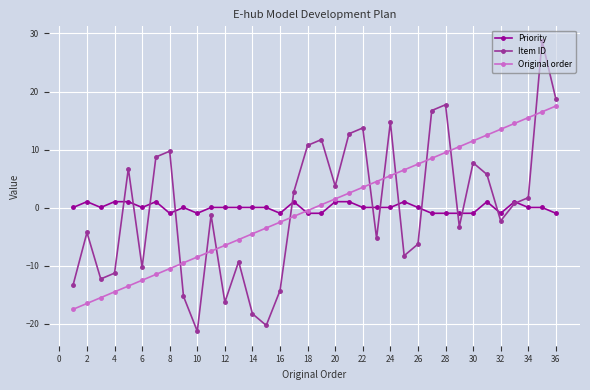

Count the number of categories in the chart.

36